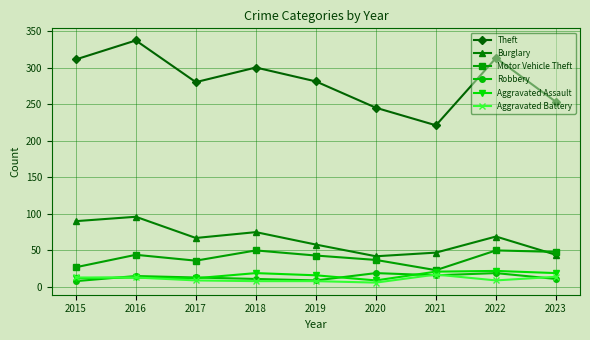

What is the sum of all Aggravated Battery values?

97